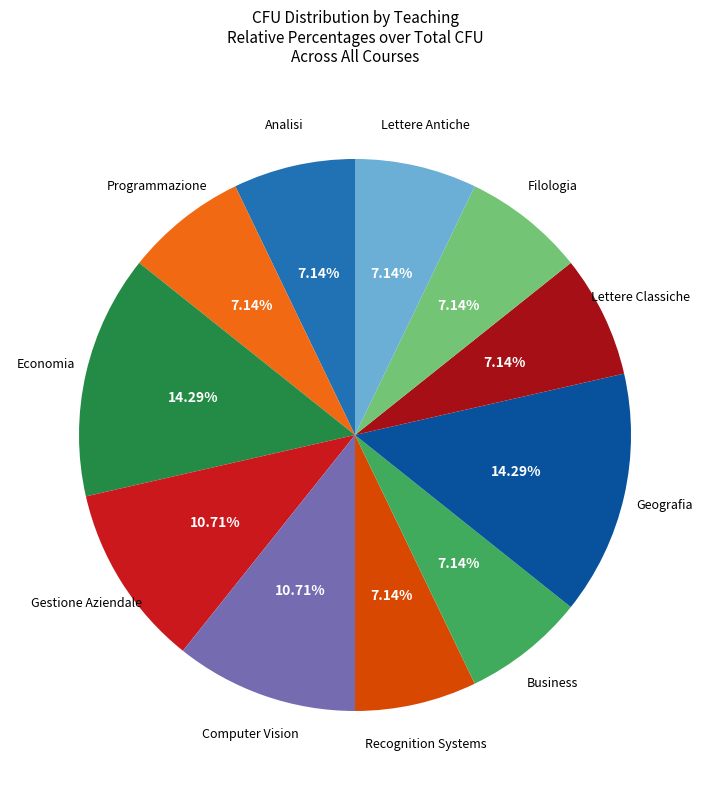

To the nearest percent, what is the difference between the largest and smallest slice percentages?

7%